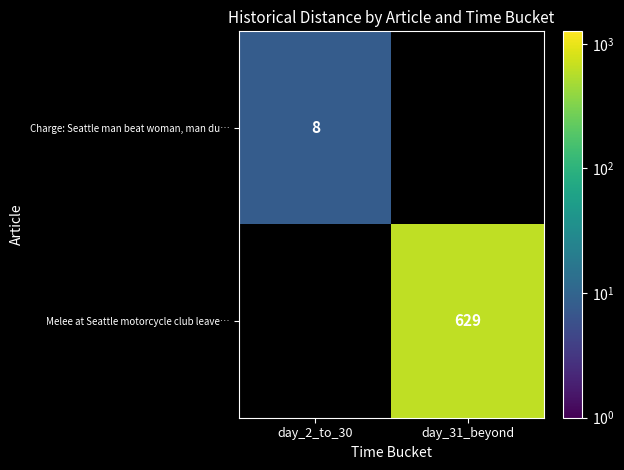

True or false: Melee at Seattle motorcycle club leave… has a value of 144 at day_31_beyond.

False